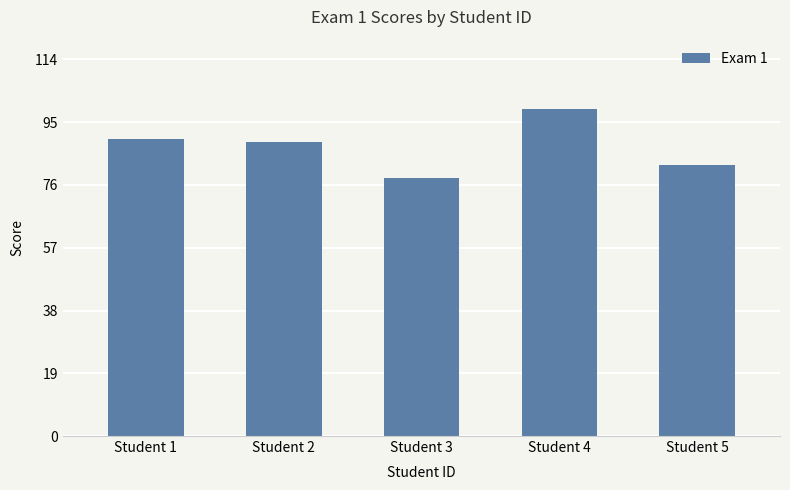

At which category does the chart reach its peak across all series?

Student 4